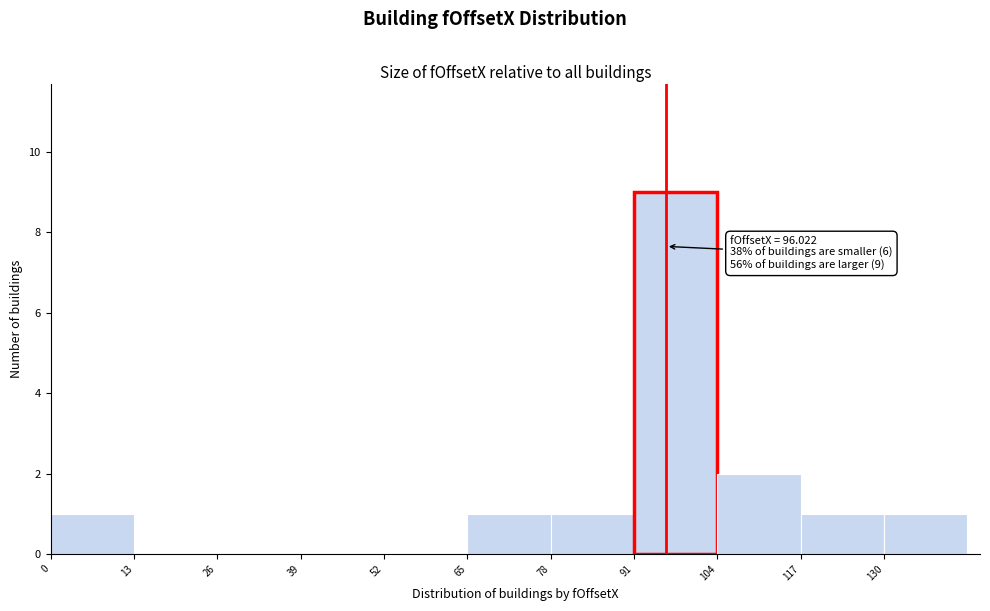

Over which range of the x-axis is the bar tallest?

91 to 104